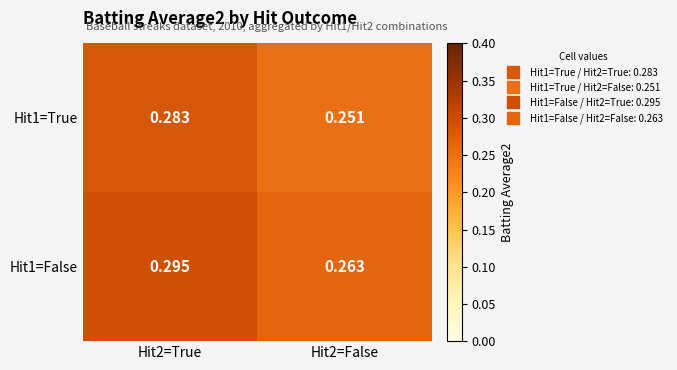

Is the value of Hit1=False at Hit2=True greater than the value of Hit1=True at Hit2=True?

Yes